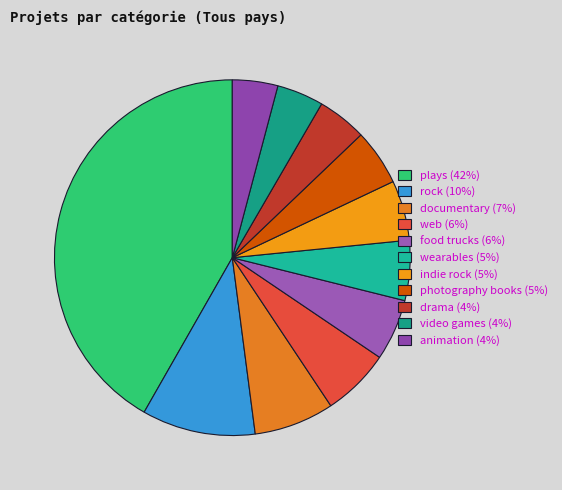

What percentage do photography books and web together represent?

11.3%